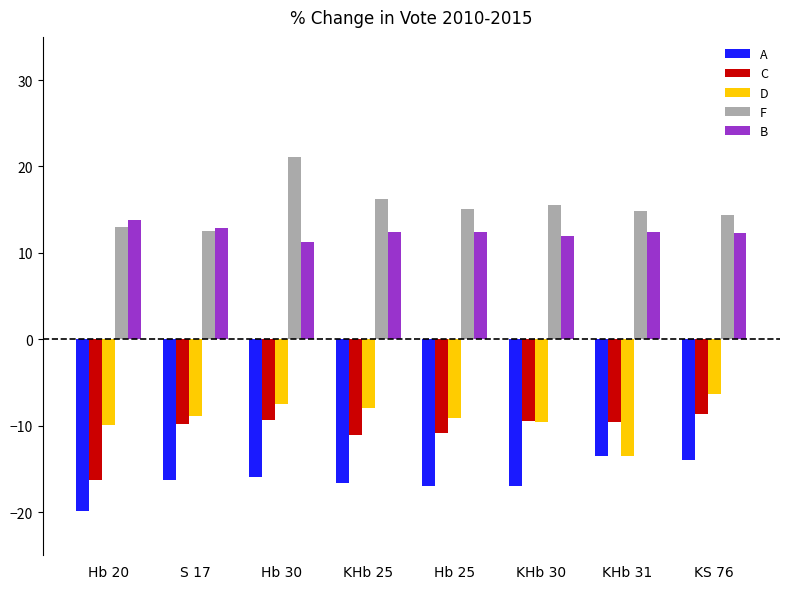

What is the sum of all B values?

99.6